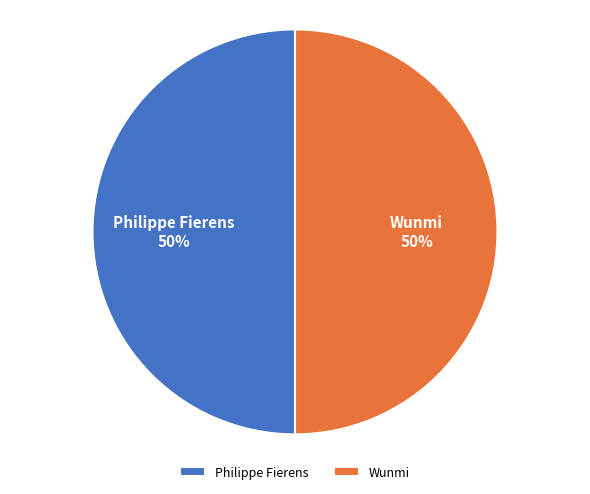

To the nearest percent, what is the combined percentage of Wunmi and Philippe Fierens?

100%